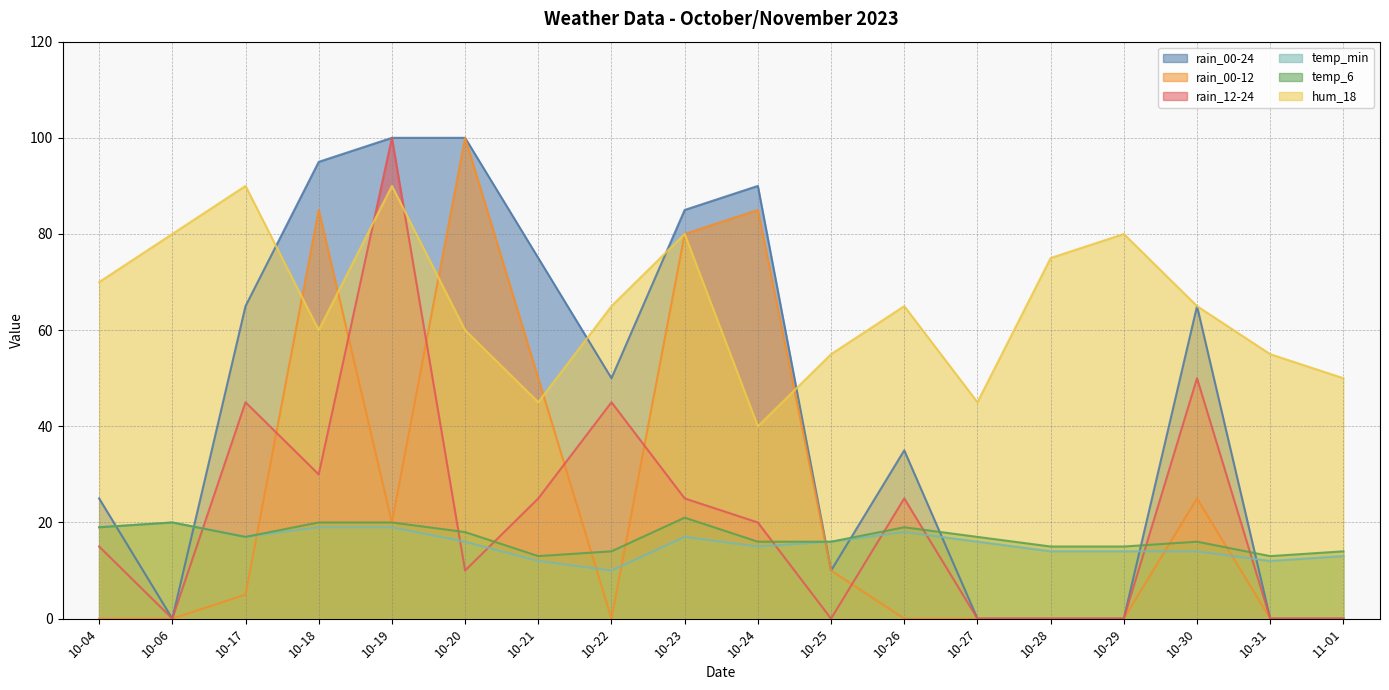

At which label does temp_6 reach its minimum?

10-21